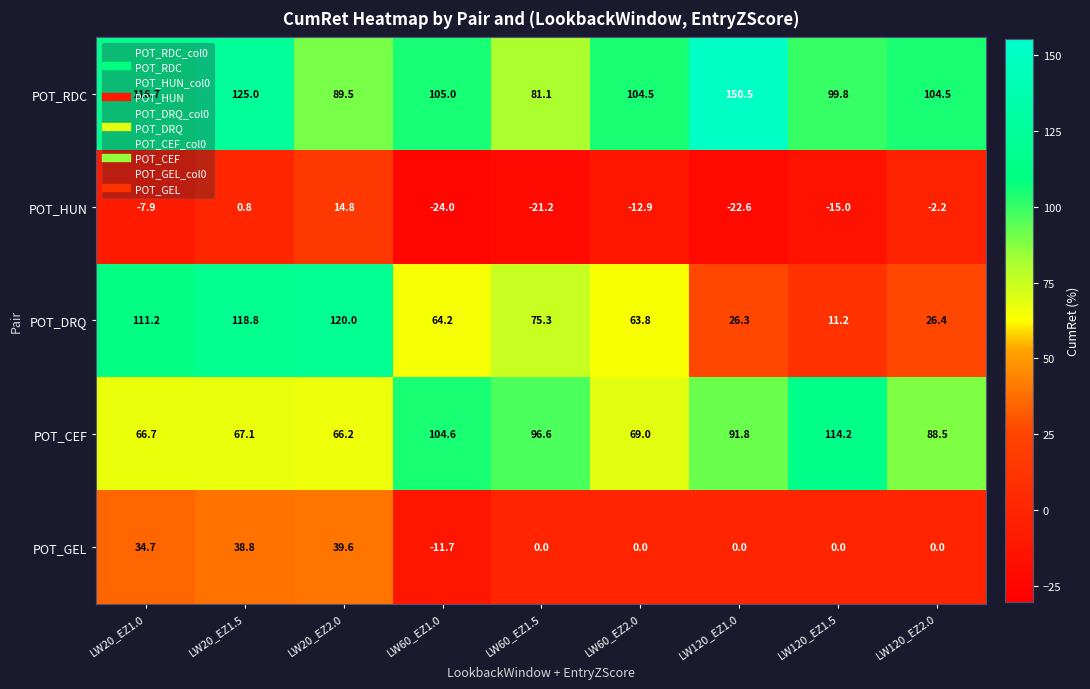

The value of POT_CEF at LW120_EZ1.5 is 114.2. True or false?

True